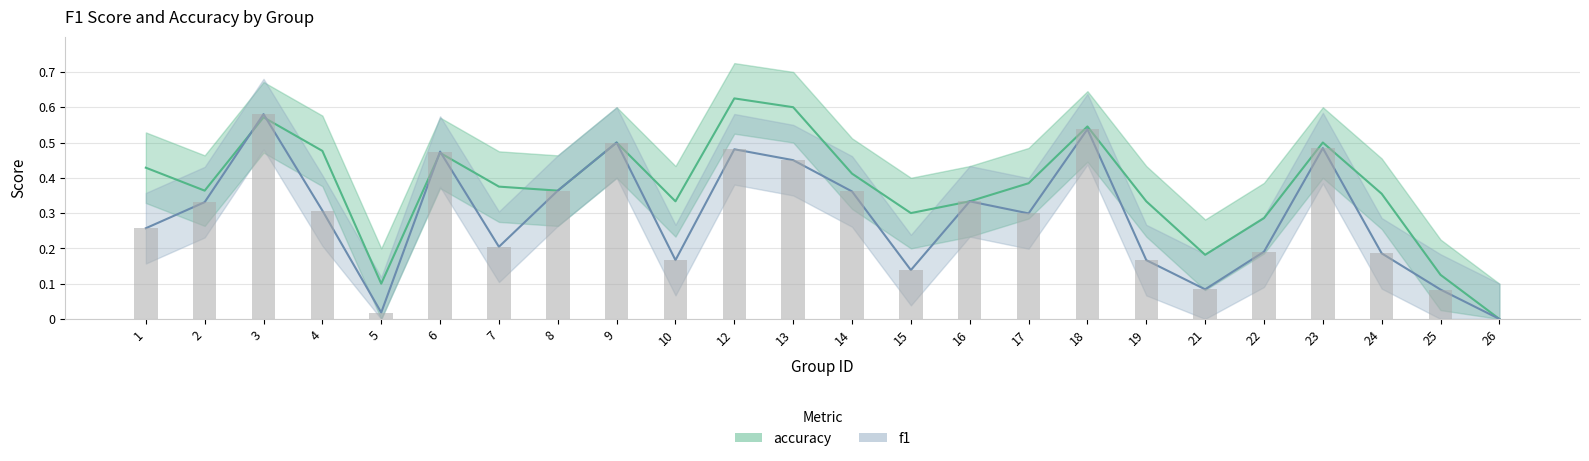

At how many categories does at least one series exceed 0?

23